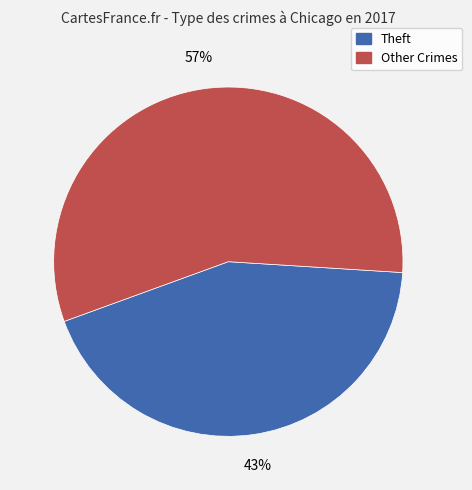

Rank the categories by value from lowest to highest.

Theft, Other Crimes